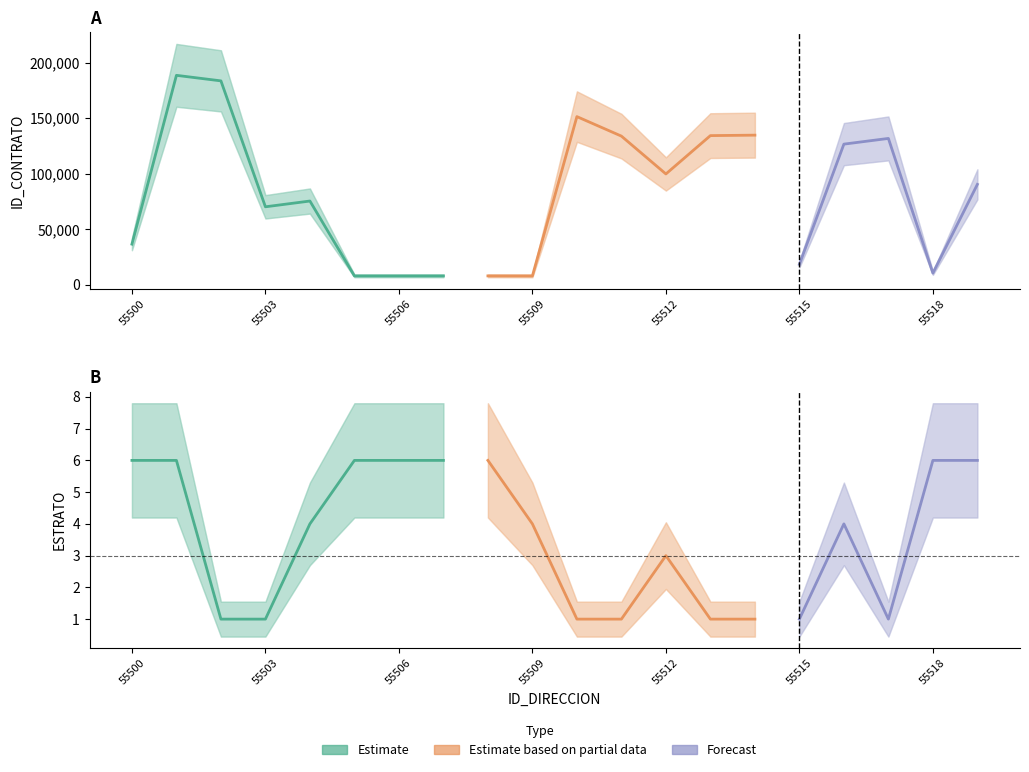

The ESTRATO series shows 10 at 55508. True or false?

False